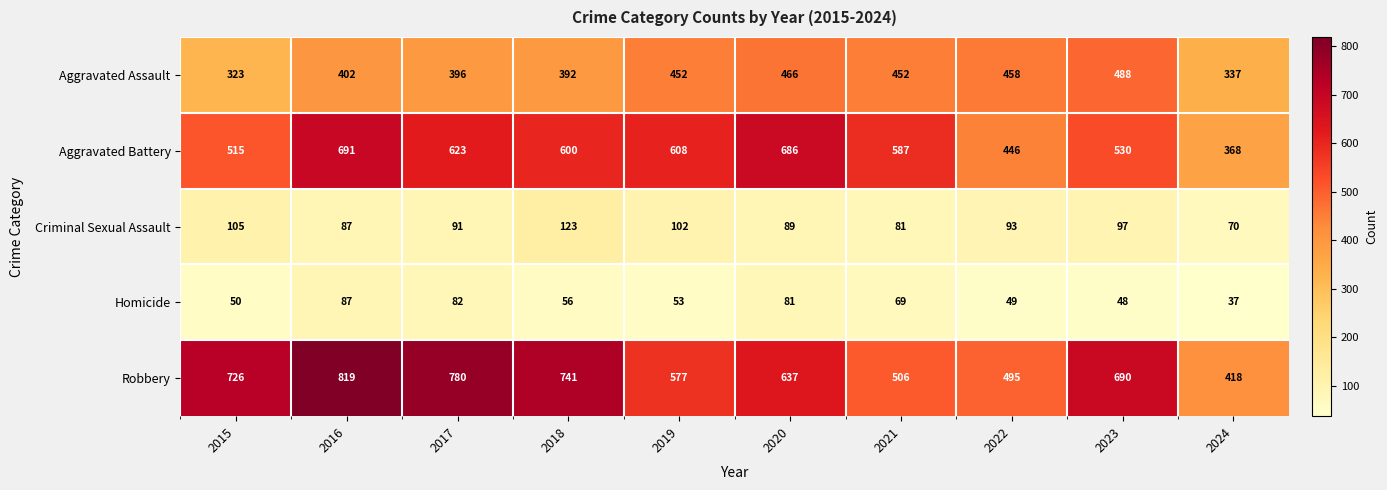

What is the difference between the maximum and minimum values in the Aggravated Assault series?

165